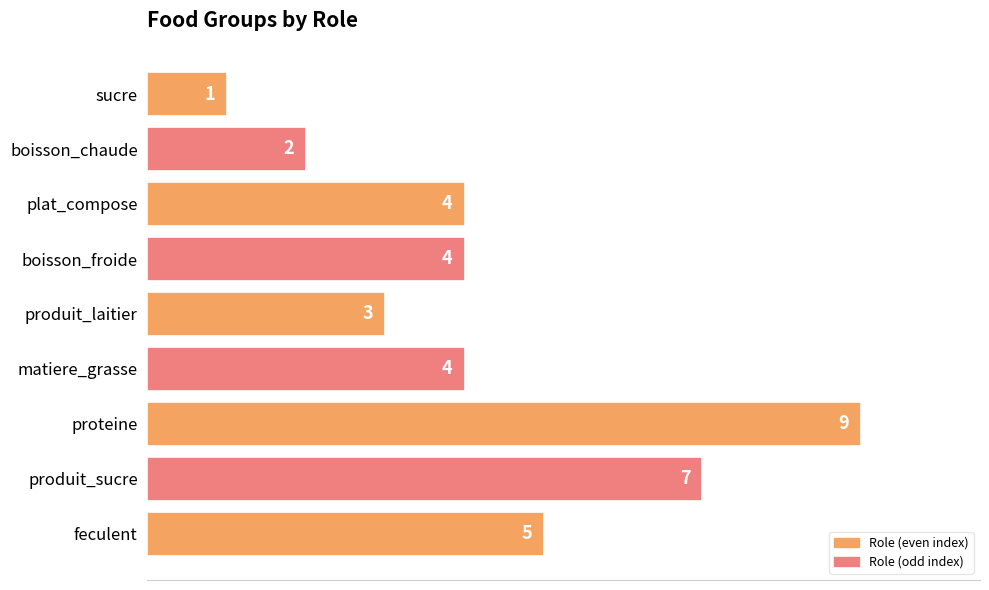

Are the bars horizontal?

Yes